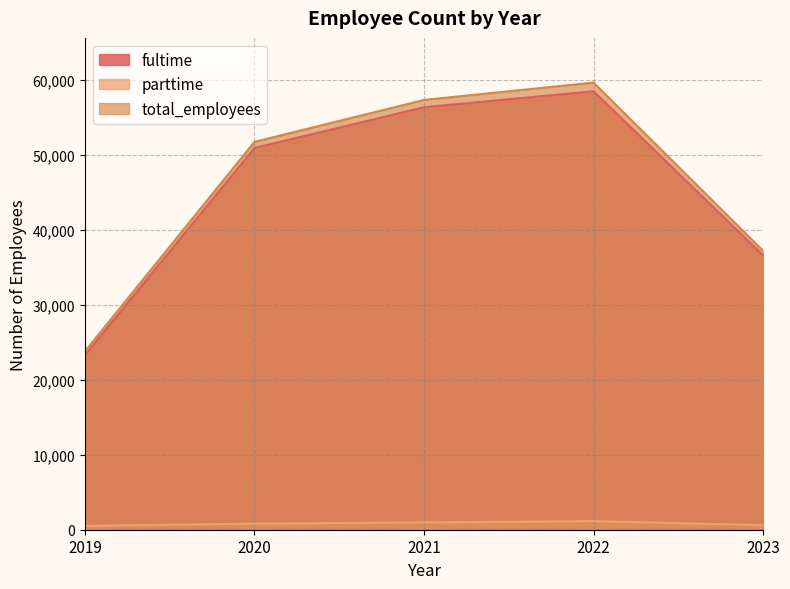

What is the spread (max minus min) of values at 2019?

23282